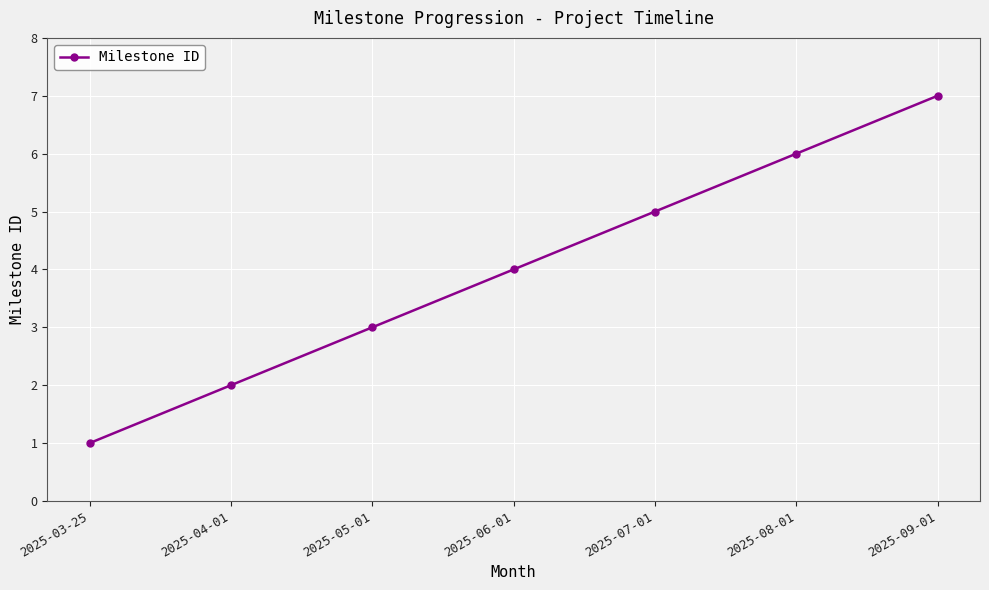

List the labels in order of value, smallest first.

2025-03-25, 2025-04-01, 2025-05-01, 2025-06-01, 2025-07-01, 2025-08-01, 2025-09-01